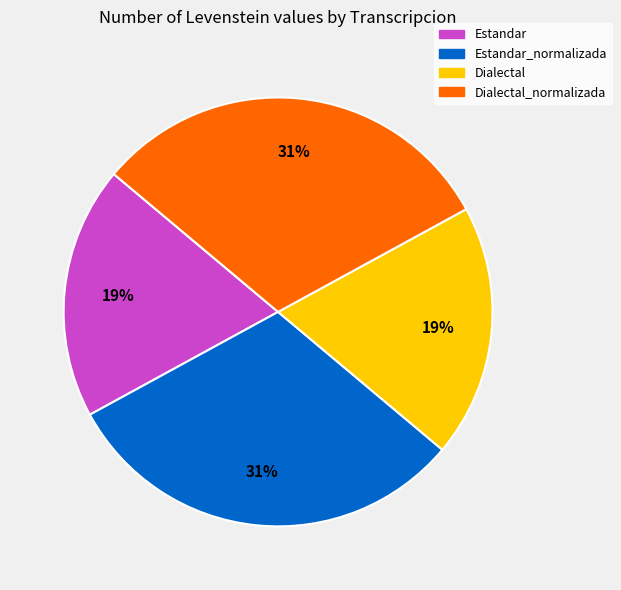

To the nearest percent, what is the combined percentage of Estandar_normalizada and Dialectal?

50%